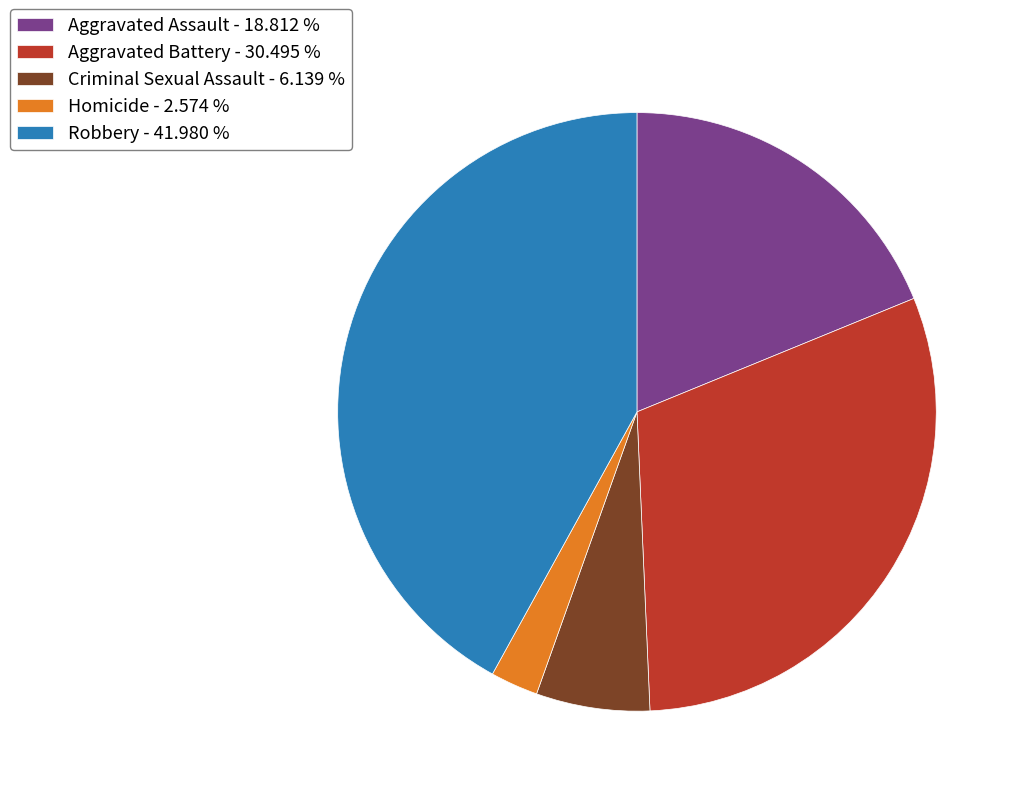

How many slices are in this pie chart?

5